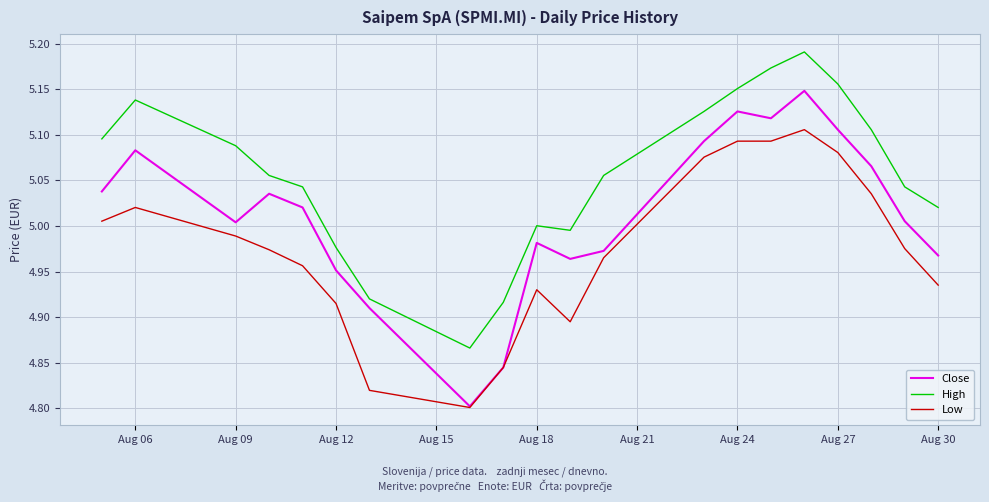

List the series in order of their peak value, highest first.

High, Close, Low